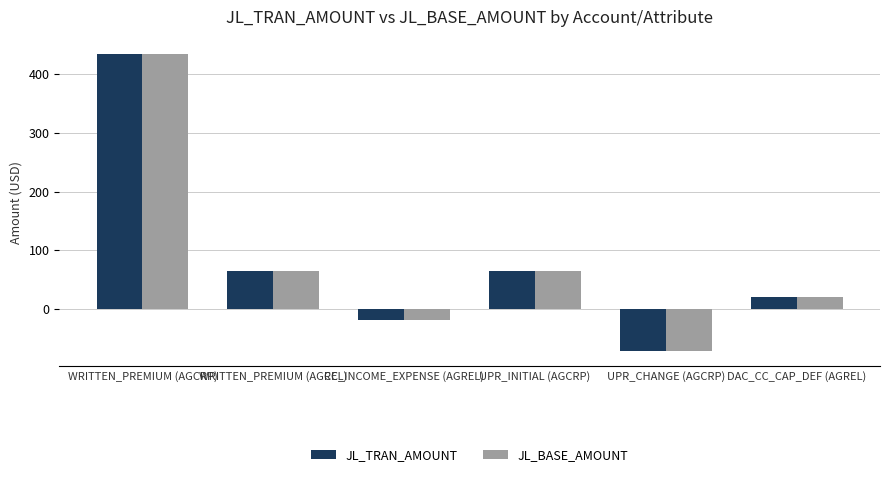

Reading right to left, transcribe all the data shown in this chart.

JL_TRAN_AMOUNT: DAC_CC_CAP_DEF (AGREL)=19.5	UPR_CHANGE (AGCRP)=-72.0	UPR_INITIAL (AGCRP)=65.1	CC_INCOME_EXPENSE (AGREL)=-19.5	WRITTEN_PREMIUM (AGREL)=65.1	WRITTEN_PREMIUM (AGCRP)=434.0
JL_BASE_AMOUNT: DAC_CC_CAP_DEF (AGREL)=19.5	UPR_CHANGE (AGCRP)=-72.0	UPR_INITIAL (AGCRP)=65.1	CC_INCOME_EXPENSE (AGREL)=-19.5	WRITTEN_PREMIUM (AGREL)=65.1	WRITTEN_PREMIUM (AGCRP)=434.0